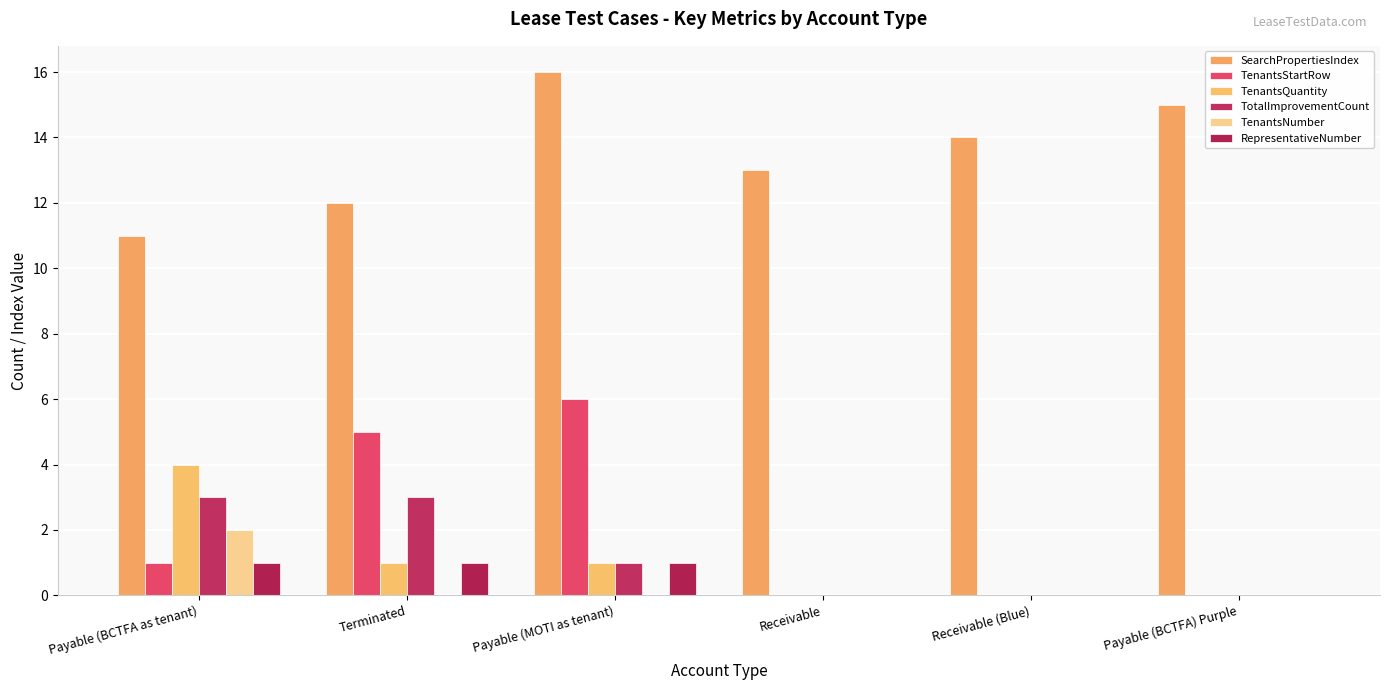

How many groups of bars are there?

6